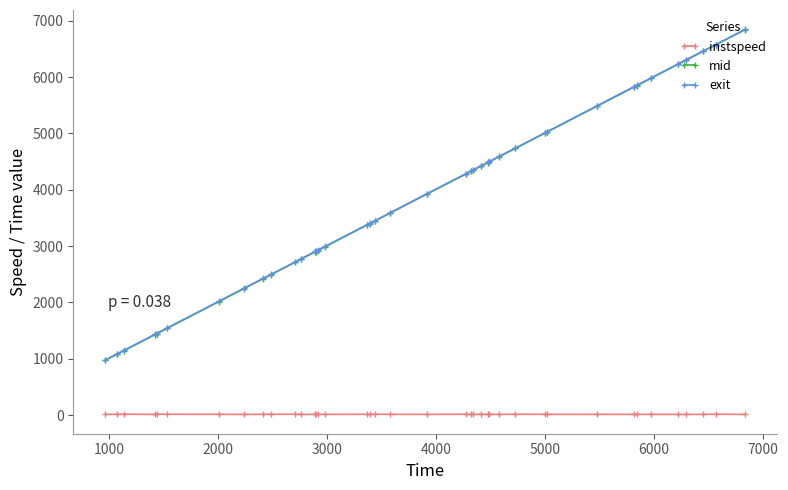

How many values in the exit series are below 3927?

20